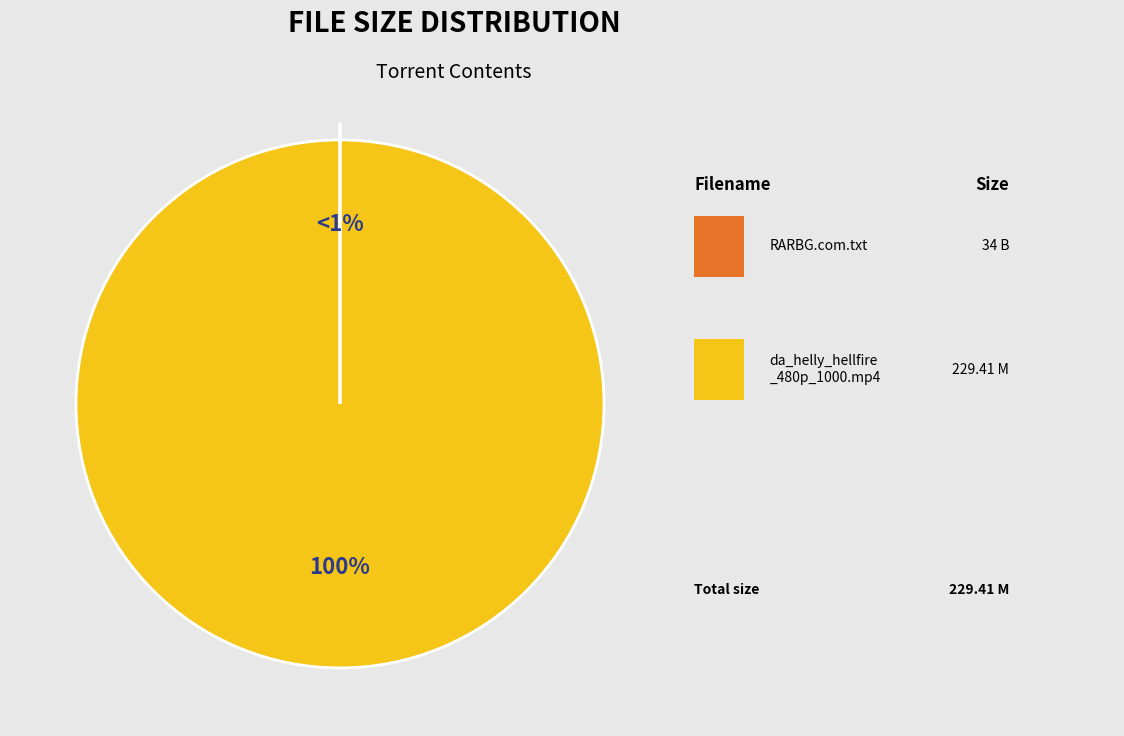

The RARBG.com.txt slice represents 2% of the pie. True or false?

False